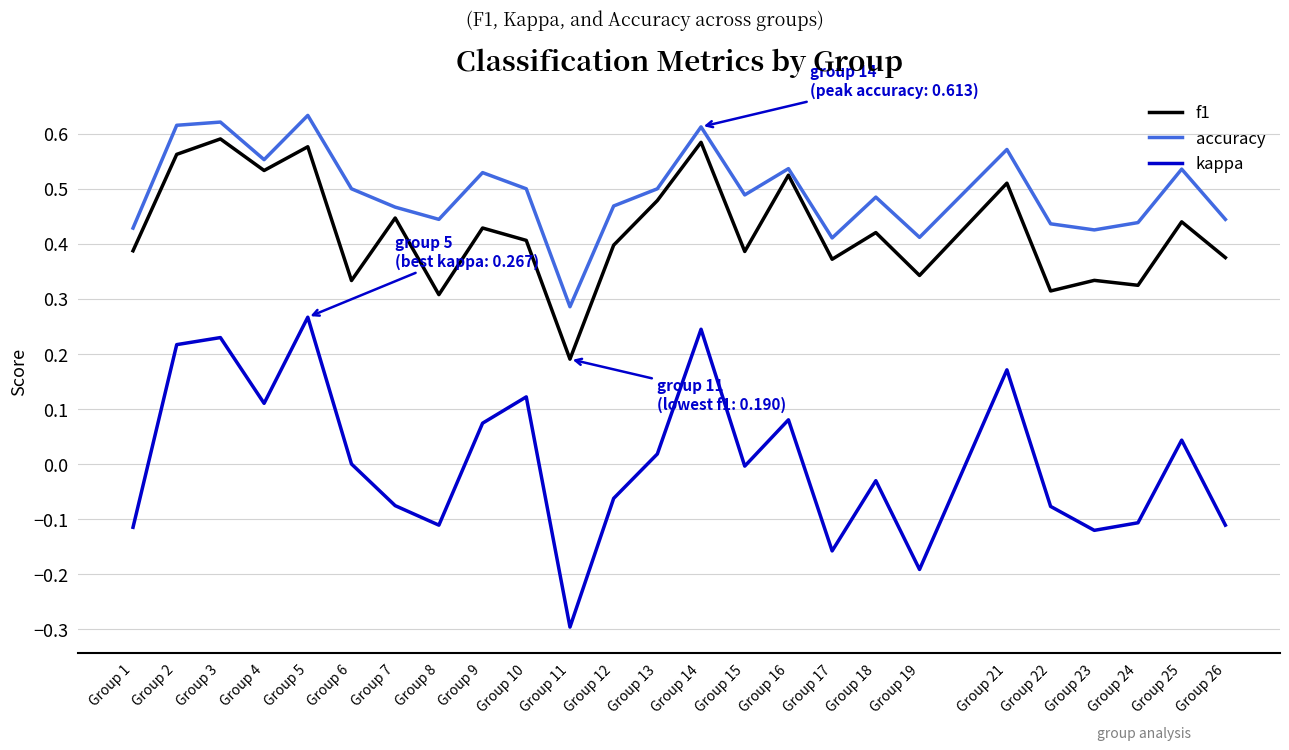

At Group 2, list the series in order from smallest to largest.

kappa, f1, accuracy